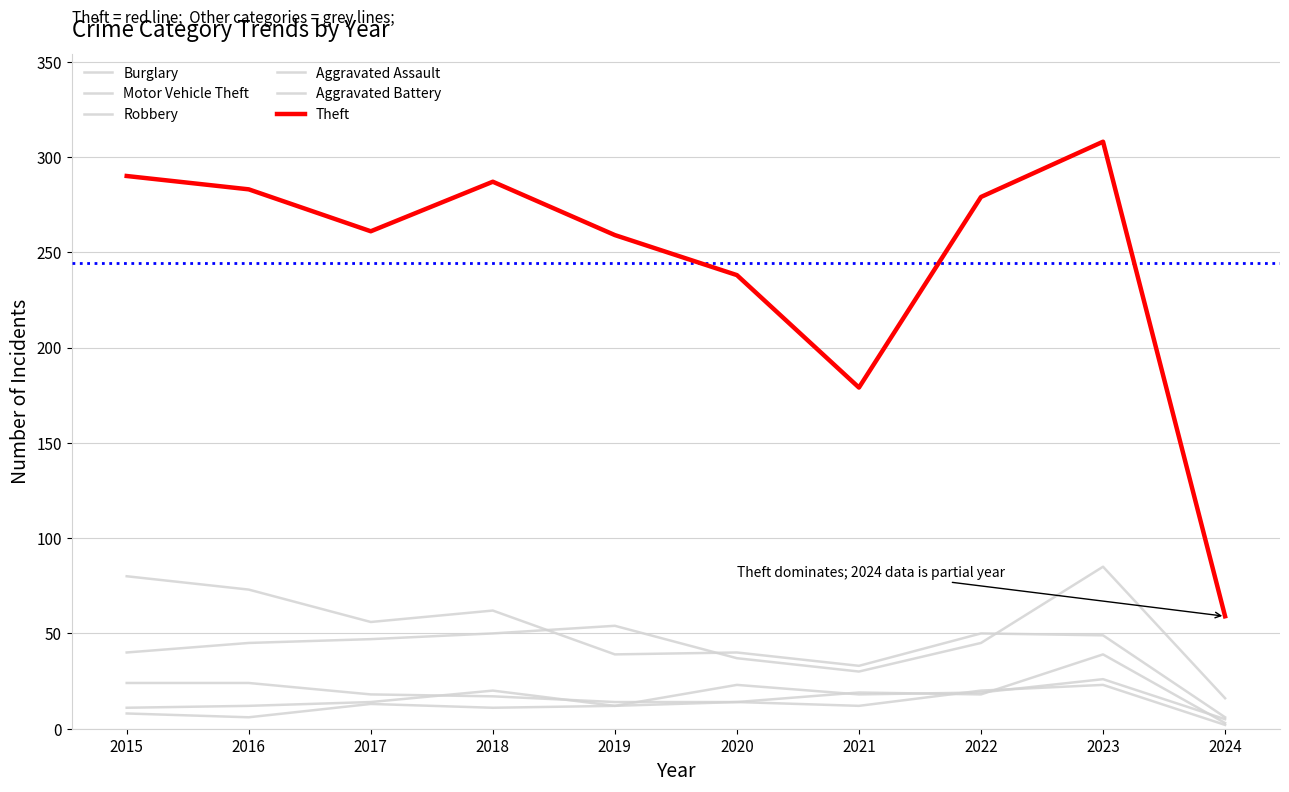

Reading left to right, extract all data points from this chart.

Burglary: 80	73	56	62	39	40	33	50	49	6
Motor Vehicle Theft: 40	45	47	50	54	37	30	45	85	16
Robbery: 24	24	18	17	14	14	19	18	39	3
Aggravated Assault: 11	12	14	20	12	23	18	19	26	5
Aggravated Battery: 8	6	13	11	12	14	12	20	23	2
Theft: 290	283	261	287	259	238	179	279	308	59